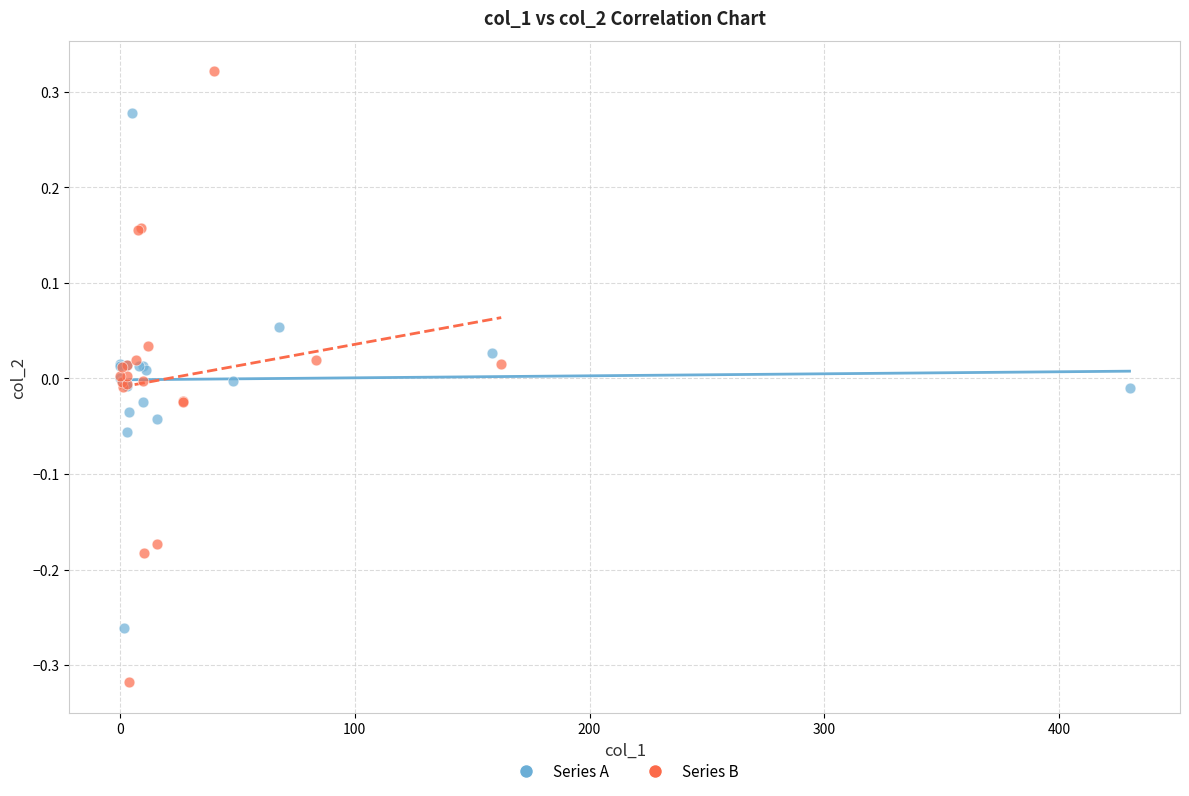

Which series reaches the maximum Y coordinate?

Series B